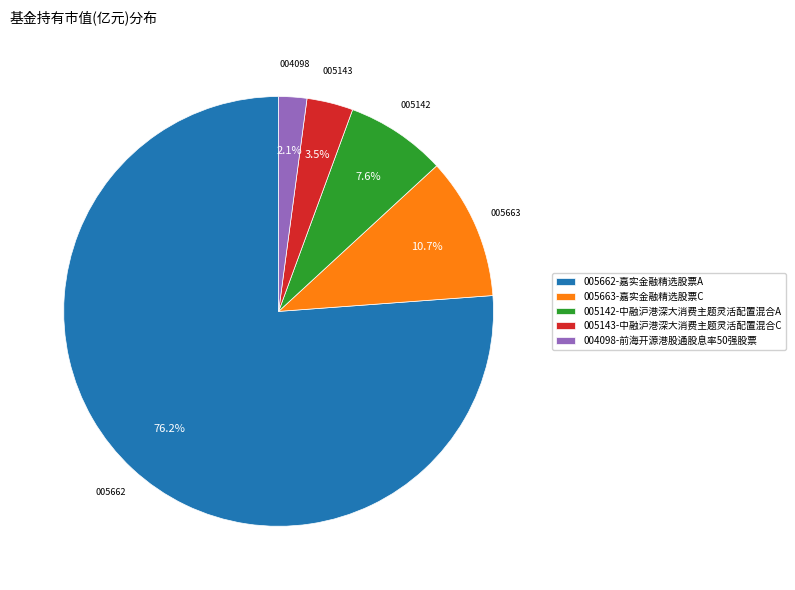

Is there a majority slice in this chart?

Yes